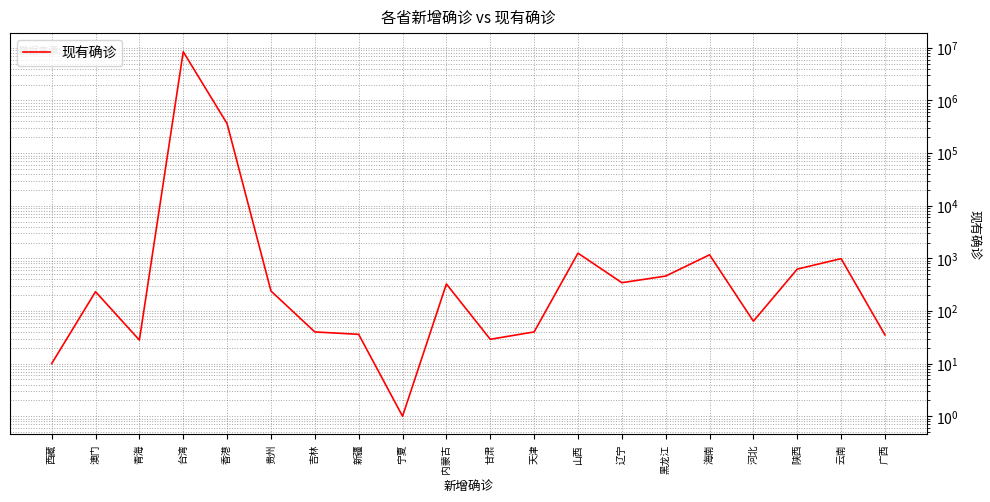

The chart shows a value of 233 at 澳门. True or false?

True